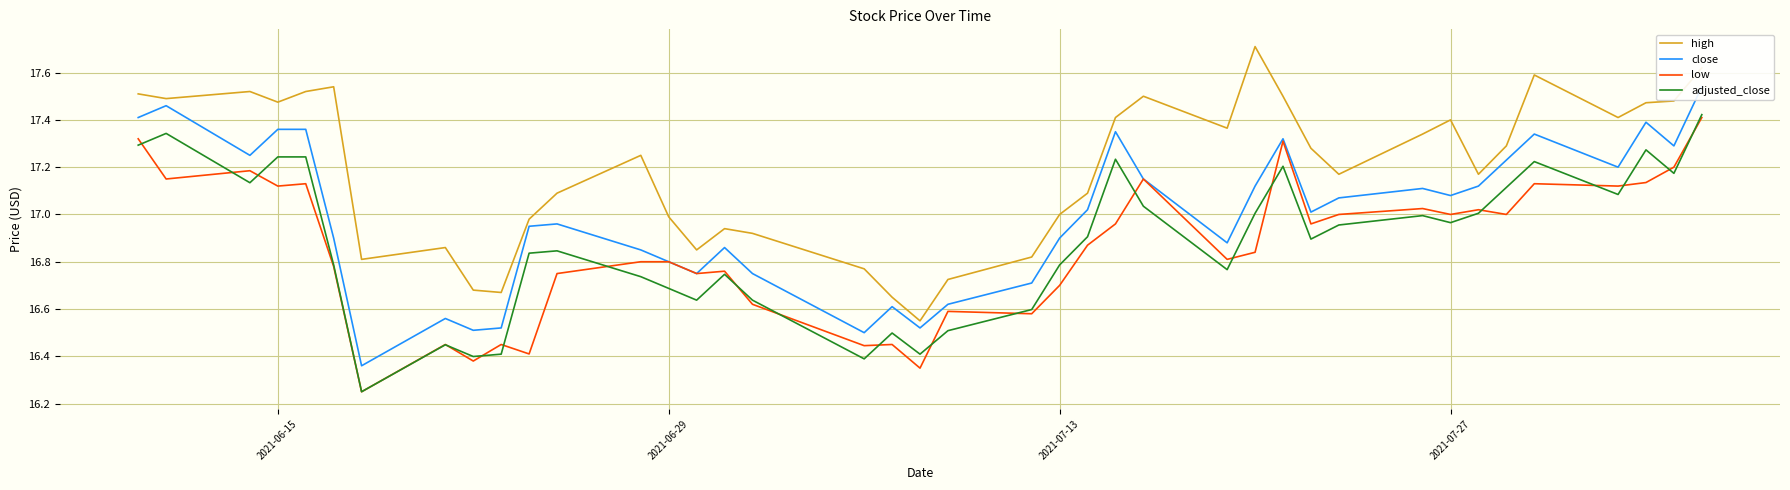

True or false: high and close cross at least once.

False